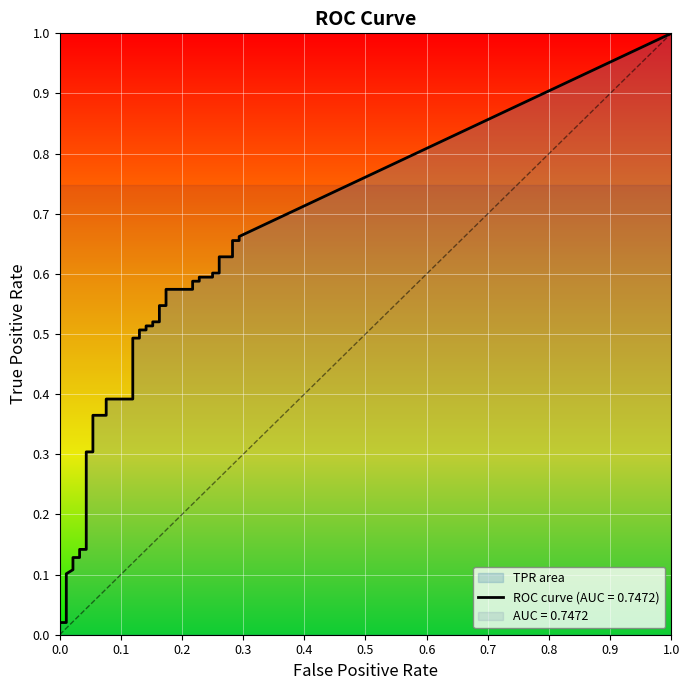

True or false: fpr and tpr cross at least once.

False